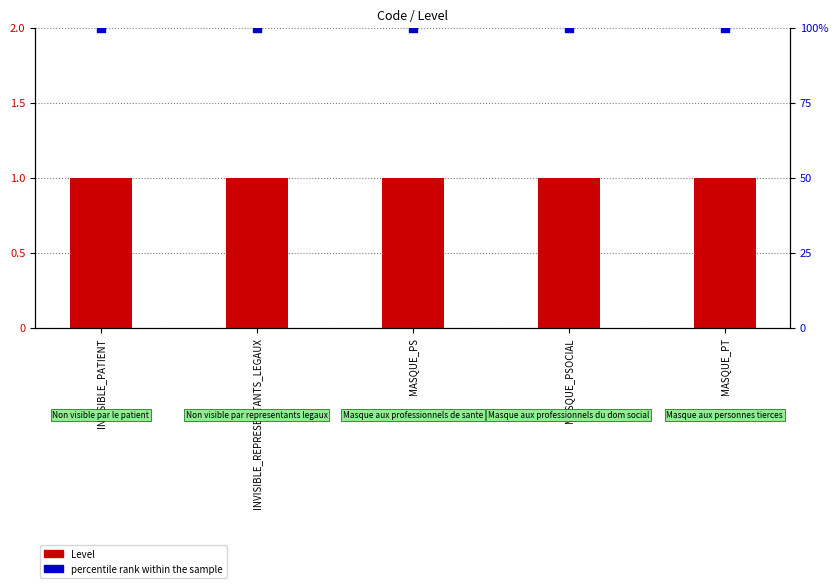

Which series contains the highest Y value?

percentile rank within the sample